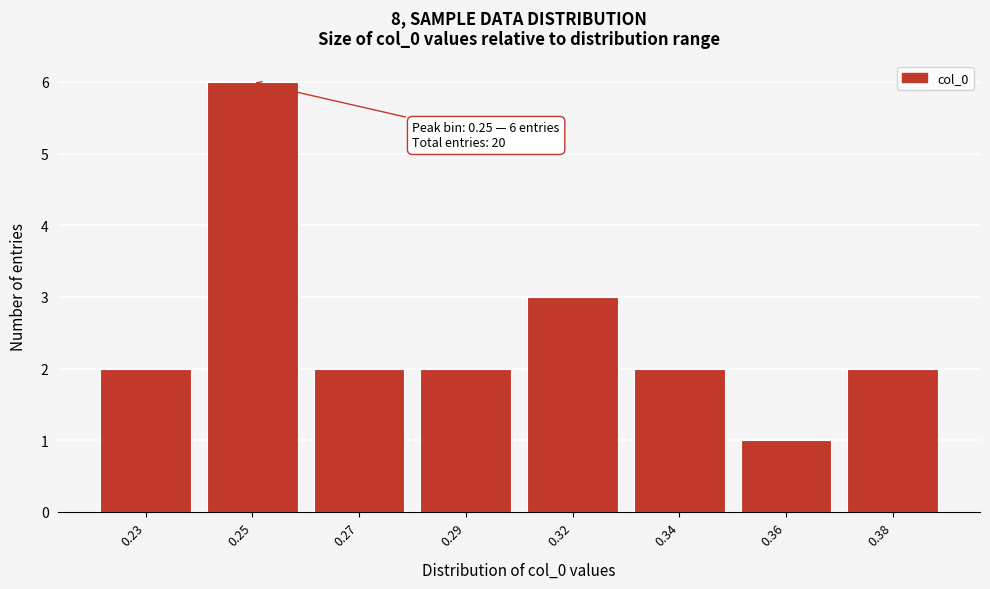

Reading left to right, what are all the values shown in this chart?

0.23=2	0.25=6	0.27=2	0.29=2	0.32=3	0.34=2	0.36=1	0.38=2